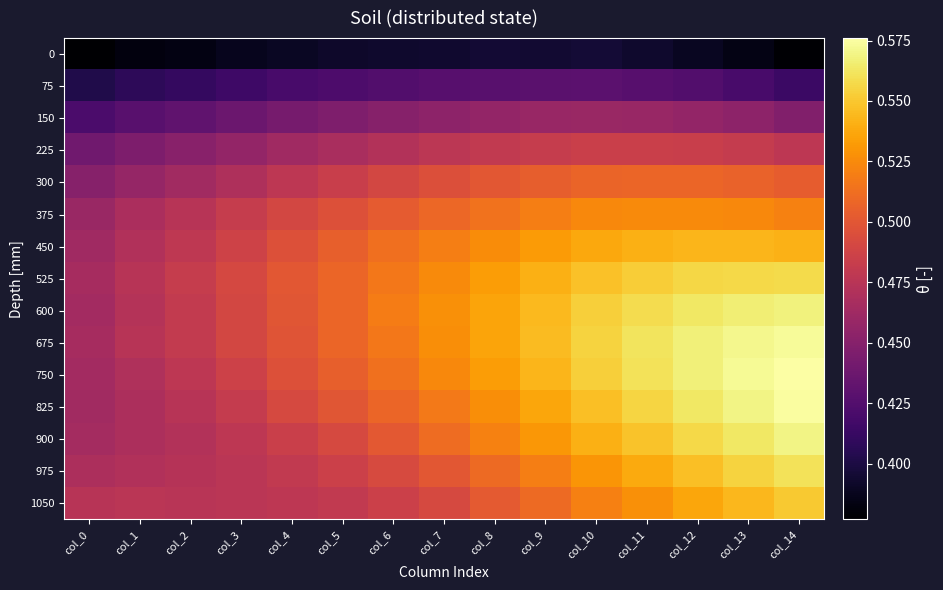

Reading left to right, extract all data points from this chart.

0: col_0=0.4	col_1=0.4	col_2=0.4	col_3=0.4	col_4=0.4	col_5=0.4	col_6=0.4	col_7=0.4	col_8=0.4	col_9=0.4	col_10=0.4	col_11=0.4	col_12=0.4	col_13=0.4	col_14=0.4
75: col_0=0.4	col_1=0.4	col_2=0.4	col_3=0.4	col_4=0.4	col_5=0.4	col_6=0.4	col_7=0.4	col_8=0.4	col_9=0.4	col_10=0.4	col_11=0.4	col_12=0.4	col_13=0.4	col_14=0.4
150: col_0=0.4	col_1=0.4	col_2=0.4	col_3=0.4	col_4=0.4	col_5=0.4	col_6=0.5	col_7=0.5	col_8=0.5	col_9=0.5	col_10=0.5	col_11=0.5	col_12=0.5	col_13=0.5	col_14=0.4
225: col_0=0.4	col_1=0.4	col_2=0.5	col_3=0.5	col_4=0.5	col_5=0.5	col_6=0.5	col_7=0.5	col_8=0.5	col_9=0.5	col_10=0.5	col_11=0.5	col_12=0.5	col_13=0.5	col_14=0.5
300: col_0=0.5	col_1=0.5	col_2=0.5	col_3=0.5	col_4=0.5	col_5=0.5	col_6=0.5	col_7=0.5	col_8=0.5	col_9=0.5	col_10=0.5	col_11=0.5	col_12=0.5	col_13=0.5	col_14=0.5
375: col_0=0.5	col_1=0.5	col_2=0.5	col_3=0.5	col_4=0.5	col_5=0.5	col_6=0.5	col_7=0.5	col_8=0.5	col_9=0.5	col_10=0.5	col_11=0.5	col_12=0.5	col_13=0.5	col_14=0.5
450: col_0=0.5	col_1=0.5	col_2=0.5	col_3=0.5	col_4=0.5	col_5=0.5	col_6=0.5	col_7=0.5	col_8=0.5	col_9=0.5	col_10=0.5	col_11=0.5	col_12=0.5	col_13=0.5	col_14=0.5
525: col_0=0.5	col_1=0.5	col_2=0.5	col_3=0.5	col_4=0.5	col_5=0.5	col_6=0.5	col_7=0.5	col_8=0.5	col_9=0.5	col_10=0.5	col_11=0.6	col_12=0.6	col_13=0.6	col_14=0.6
600: col_0=0.5	col_1=0.5	col_2=0.5	col_3=0.5	col_4=0.5	col_5=0.5	col_6=0.5	col_7=0.5	col_8=0.5	col_9=0.5	col_10=0.6	col_11=0.6	col_12=0.6	col_13=0.6	col_14=0.6
675: col_0=0.5	col_1=0.5	col_2=0.5	col_3=0.5	col_4=0.5	col_5=0.5	col_6=0.5	col_7=0.5	col_8=0.5	col_9=0.5	col_10=0.6	col_11=0.6	col_12=0.6	col_13=0.6	col_14=0.6
750: col_0=0.5	col_1=0.5	col_2=0.5	col_3=0.5	col_4=0.5	col_5=0.5	col_6=0.5	col_7=0.5	col_8=0.5	col_9=0.5	col_10=0.6	col_11=0.6	col_12=0.6	col_13=0.6	col_14=0.6
825: col_0=0.5	col_1=0.5	col_2=0.5	col_3=0.5	col_4=0.5	col_5=0.5	col_6=0.5	col_7=0.5	col_8=0.5	col_9=0.5	col_10=0.5	col_11=0.6	col_12=0.6	col_13=0.6	col_14=0.6
900: col_0=0.5	col_1=0.5	col_2=0.5	col_3=0.5	col_4=0.5	col_5=0.5	col_6=0.5	col_7=0.5	col_8=0.5	col_9=0.5	col_10=0.5	col_11=0.5	col_12=0.6	col_13=0.6	col_14=0.6
975: col_0=0.5	col_1=0.5	col_2=0.5	col_3=0.5	col_4=0.5	col_5=0.5	col_6=0.5	col_7=0.5	col_8=0.5	col_9=0.5	col_10=0.5	col_11=0.5	col_12=0.5	col_13=0.6	col_14=0.6
1050: col_0=0.5	col_1=0.5	col_2=0.5	col_3=0.5	col_4=0.5	col_5=0.5	col_6=0.5	col_7=0.5	col_8=0.5	col_9=0.5	col_10=0.5	col_11=0.5	col_12=0.5	col_13=0.5	col_14=0.6